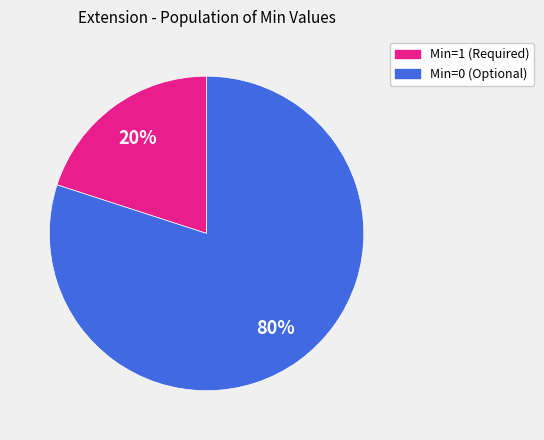

To the nearest percent, what is the difference between the largest and smallest slice percentages?

60%